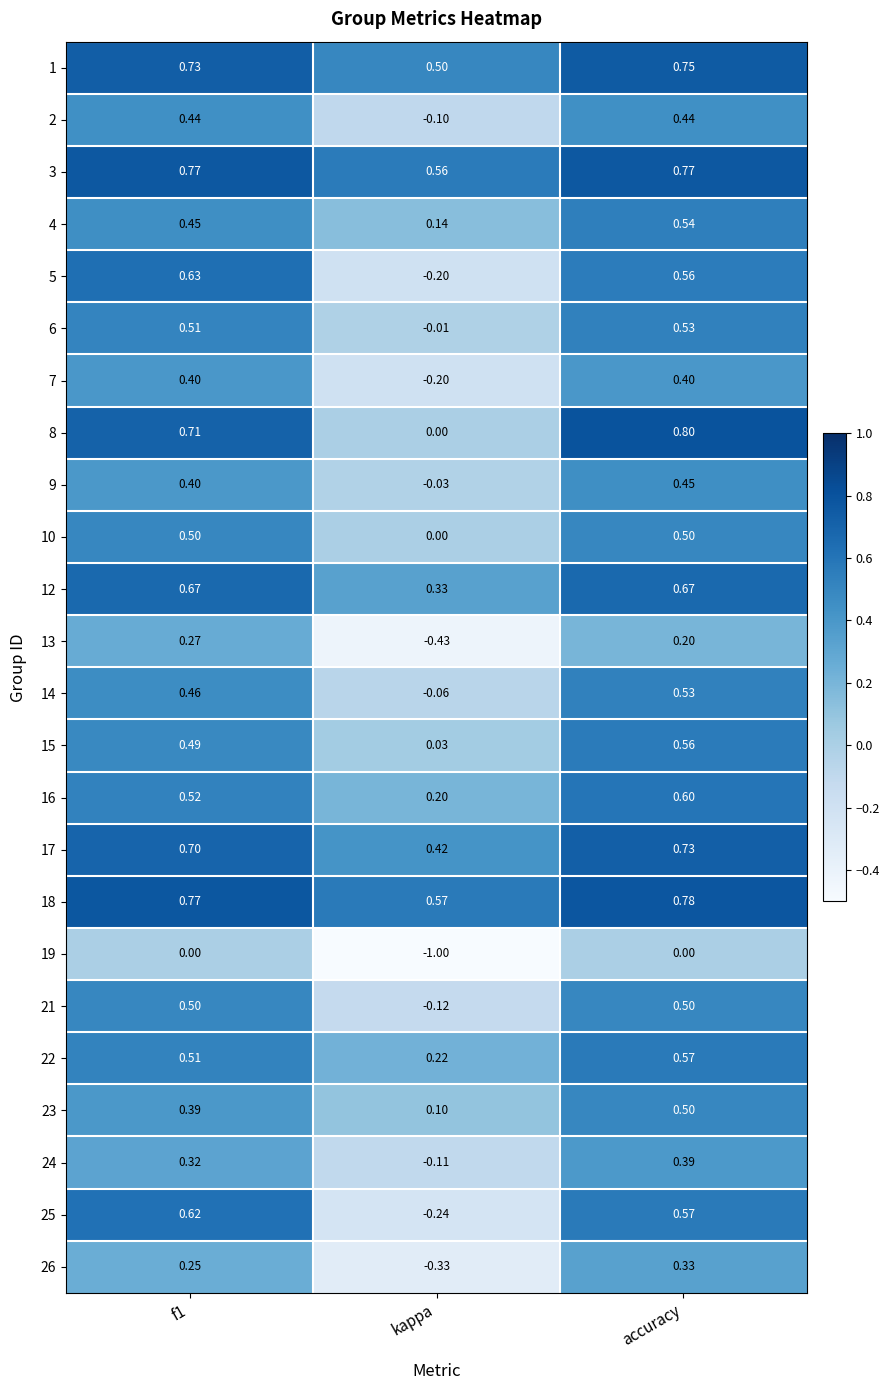

At which label does 15 reach its minimum?

kappa